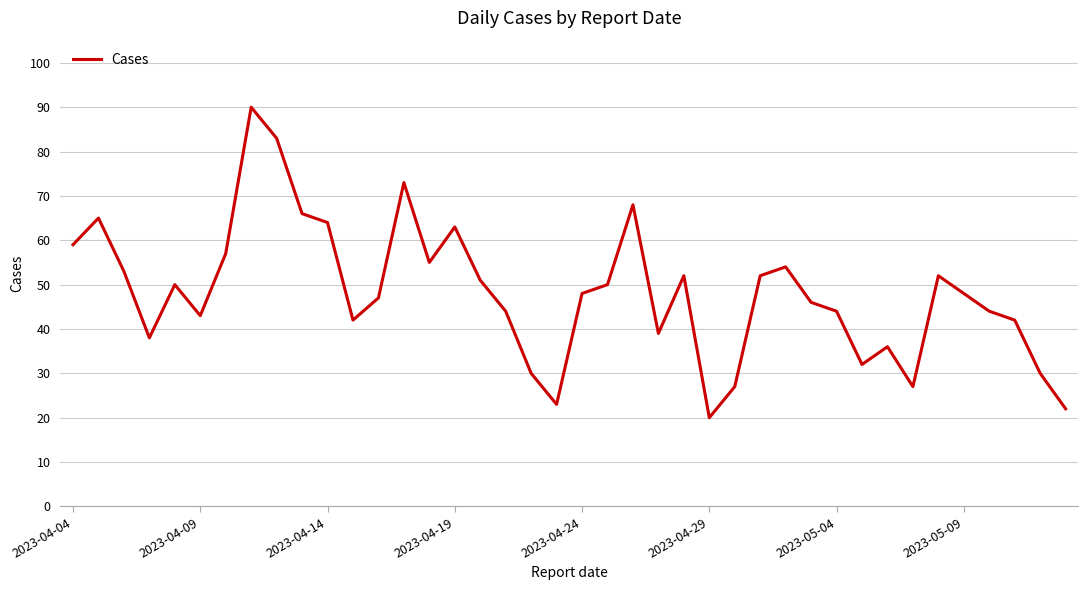

What is the maximum value shown in the chart?

90